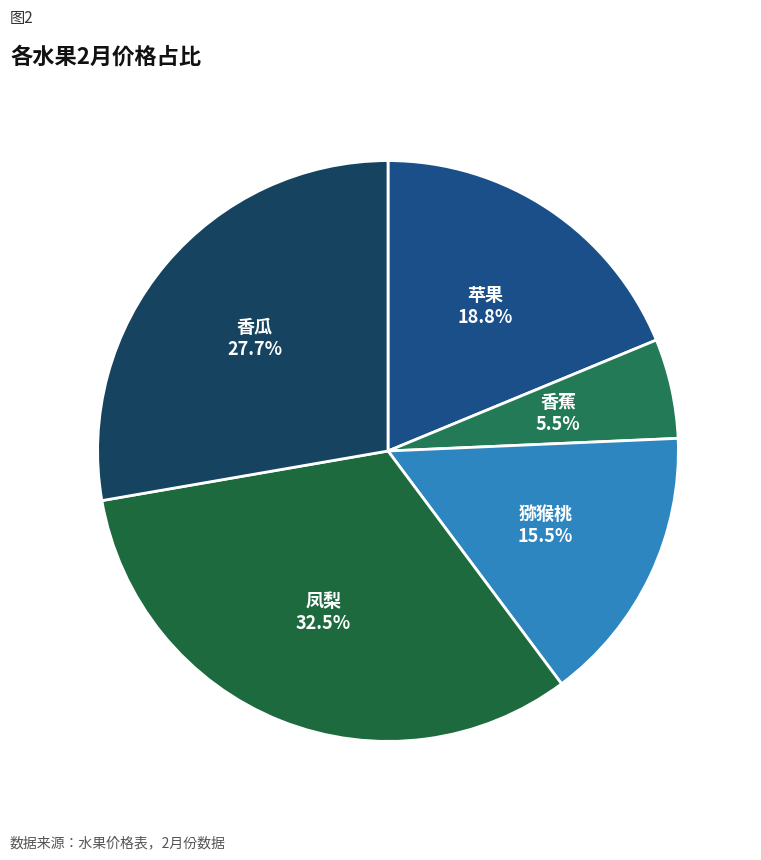

Combined, what portion of the pie is 香瓜 and 猕猴桃?

43.2%